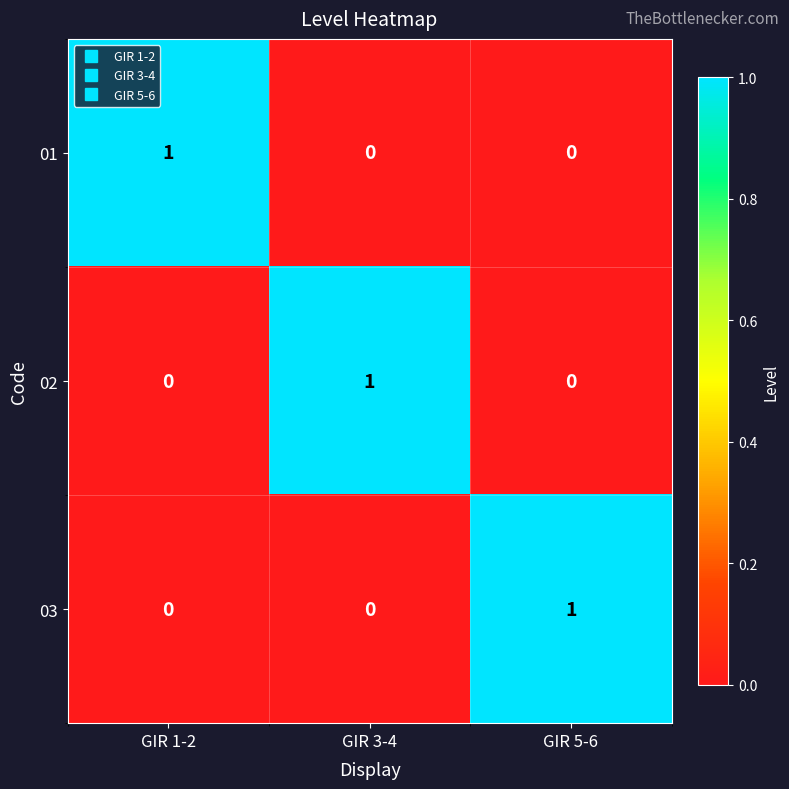

At how many categories does at least one series exceed 0?

3